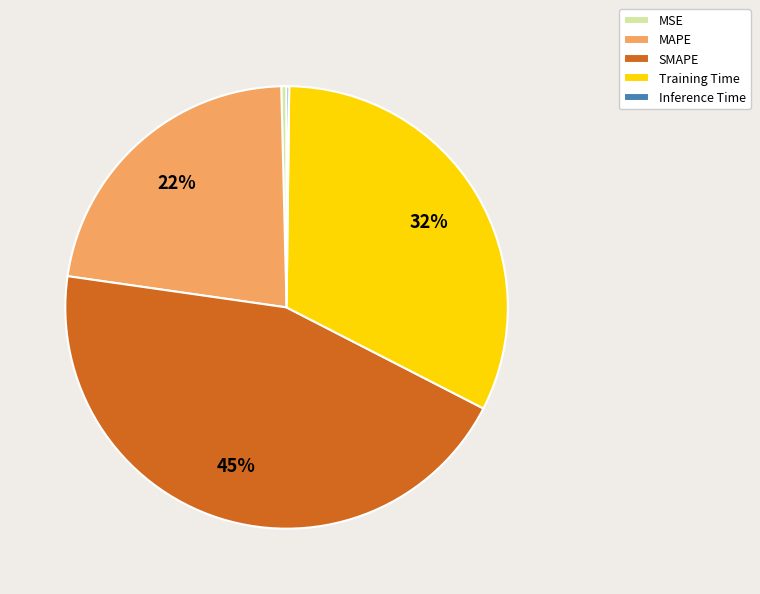

To the nearest percent, what is the average slice percentage?

20%